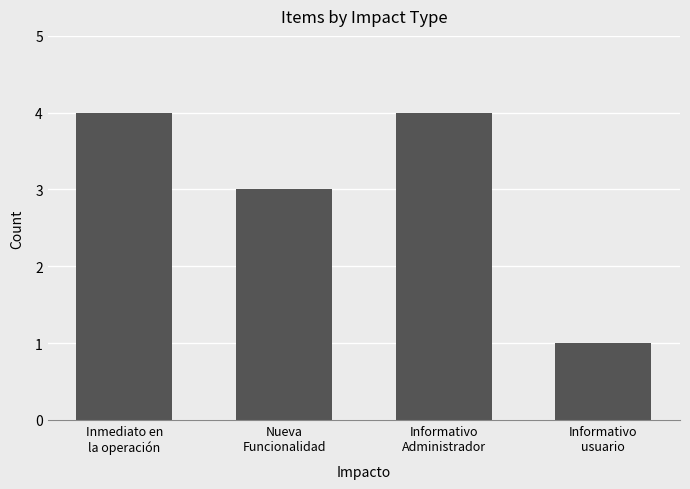

What is the approximate value at Informativo
usuario?

1